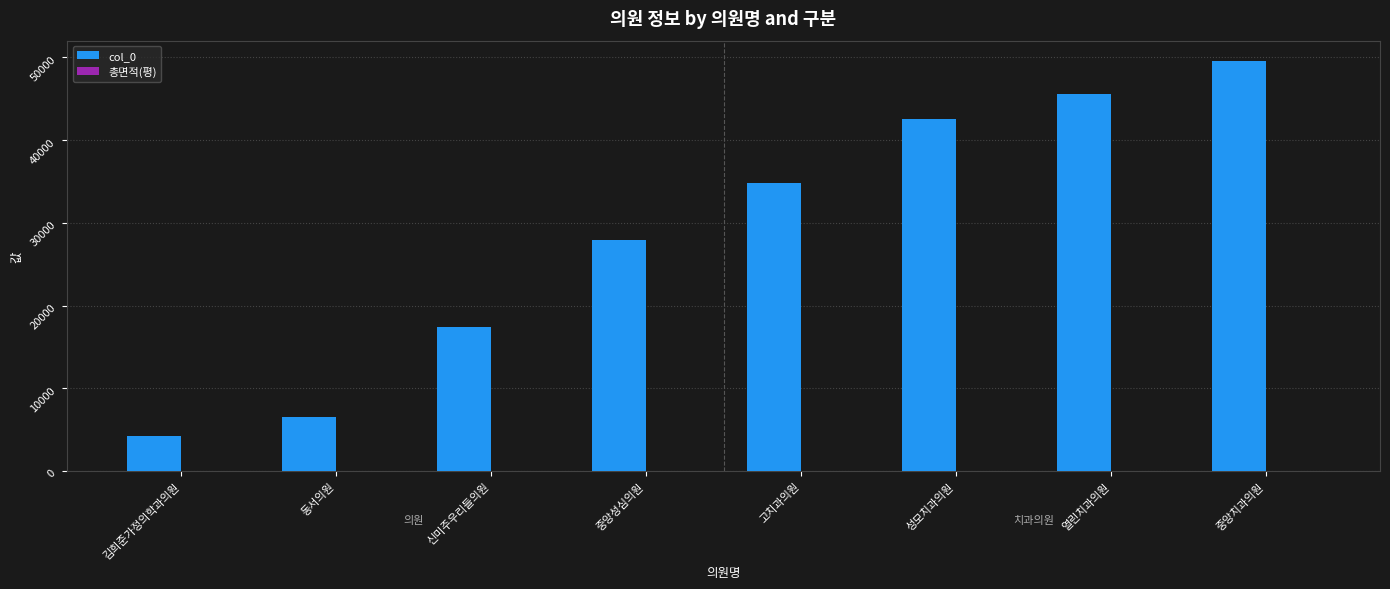

Which series changed the most between 고치과의원 and 열린치과의원?

col_0